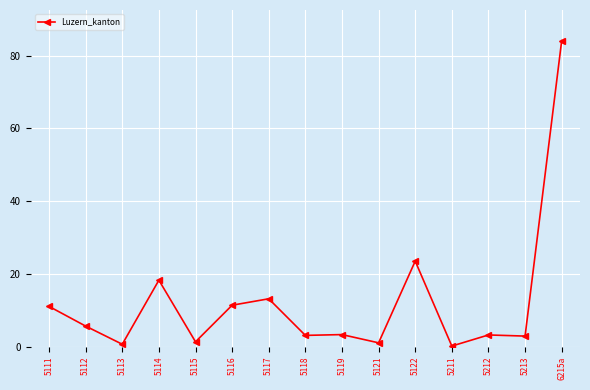

How many data points does each series have?

15